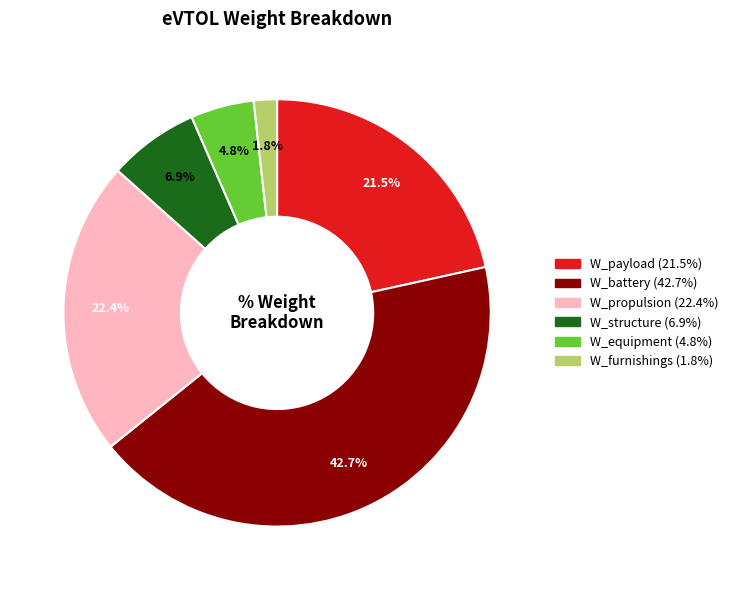

Does any single category account for the majority?

No